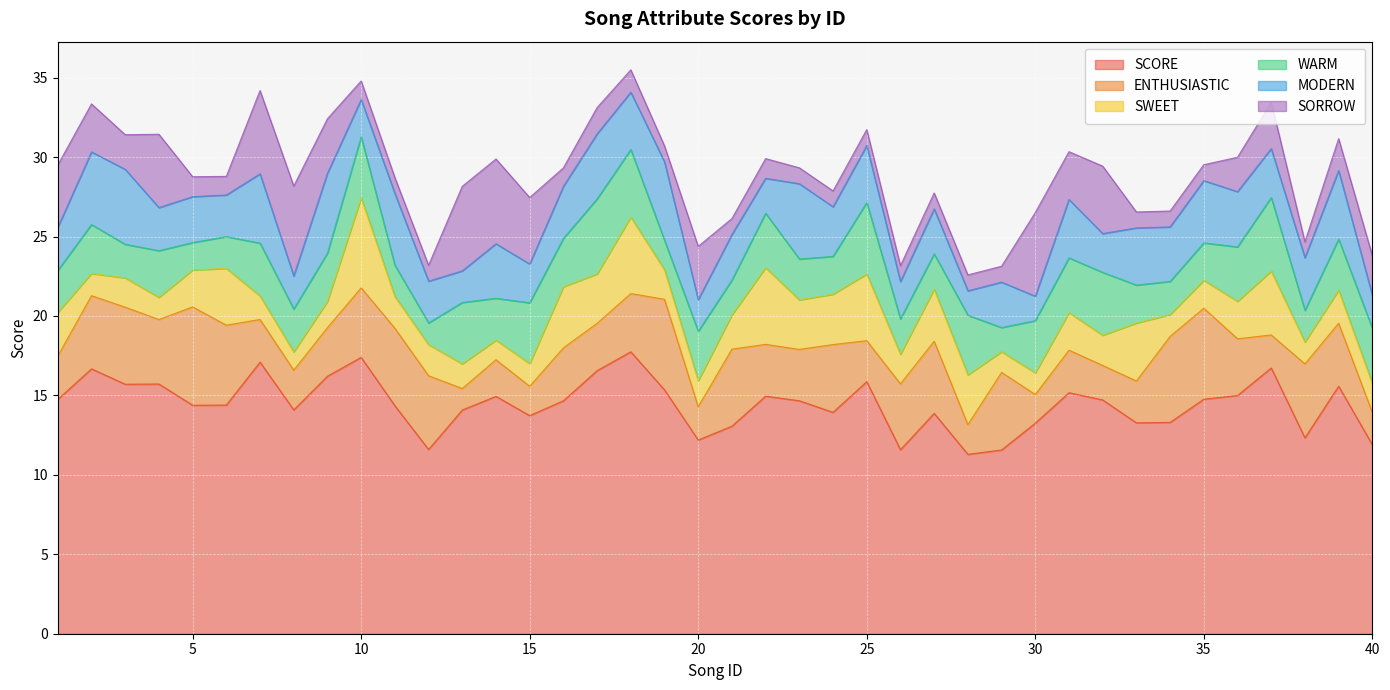

At which category does the chart reach its peak across all series?

18